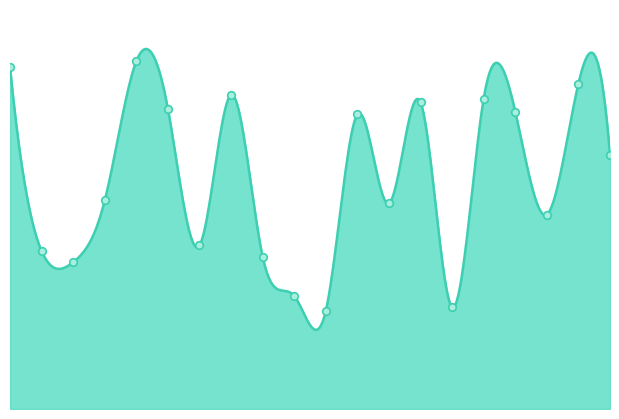

Is this an area chart (filled region under the line)?

Yes